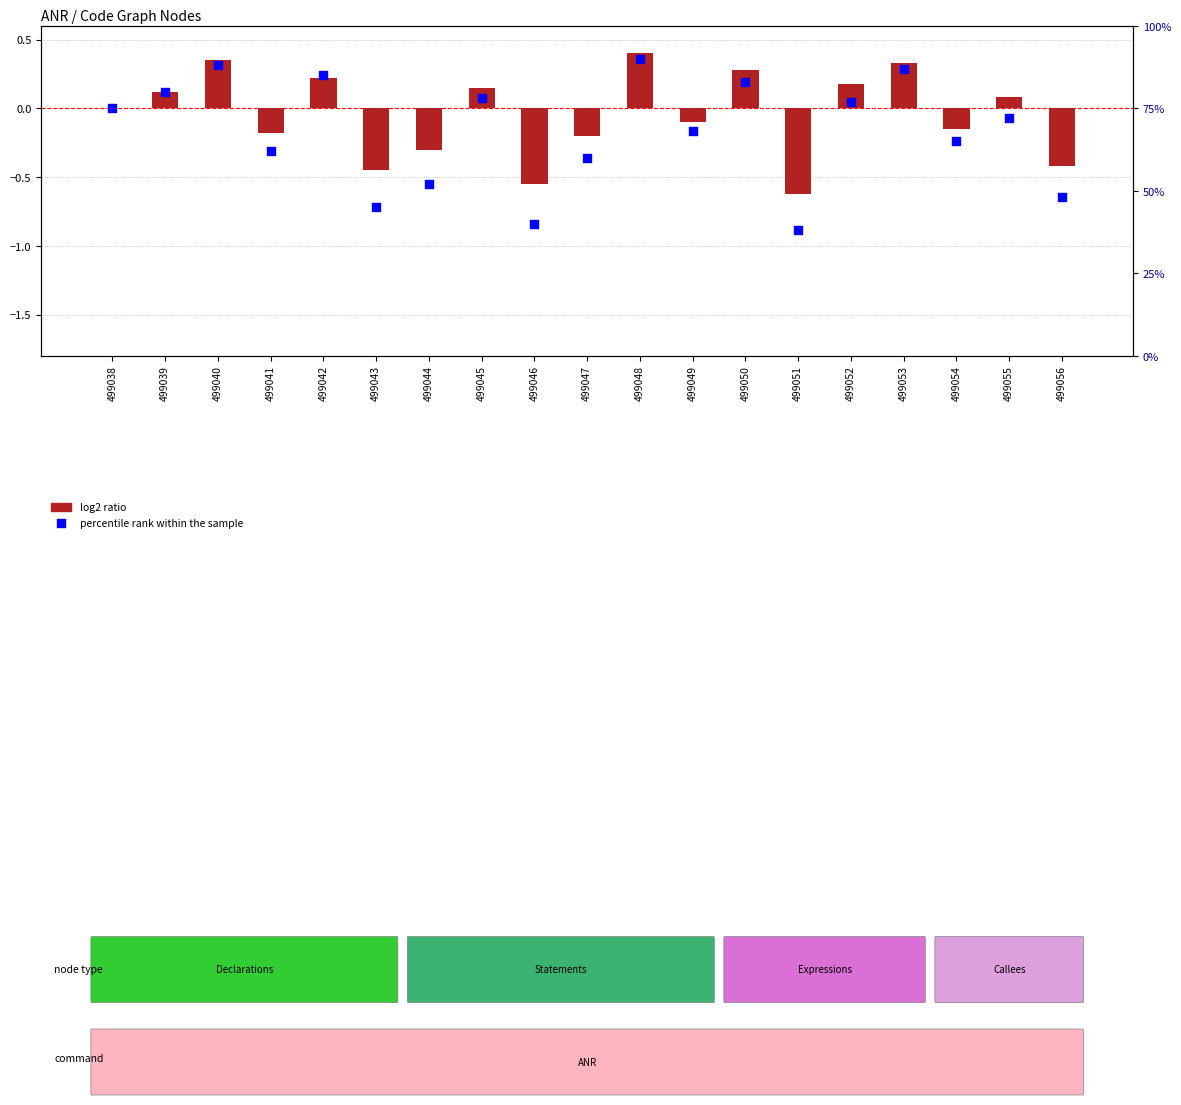

What are all the series names shown in the legend?

log2 ratio, percentile rank within the sample